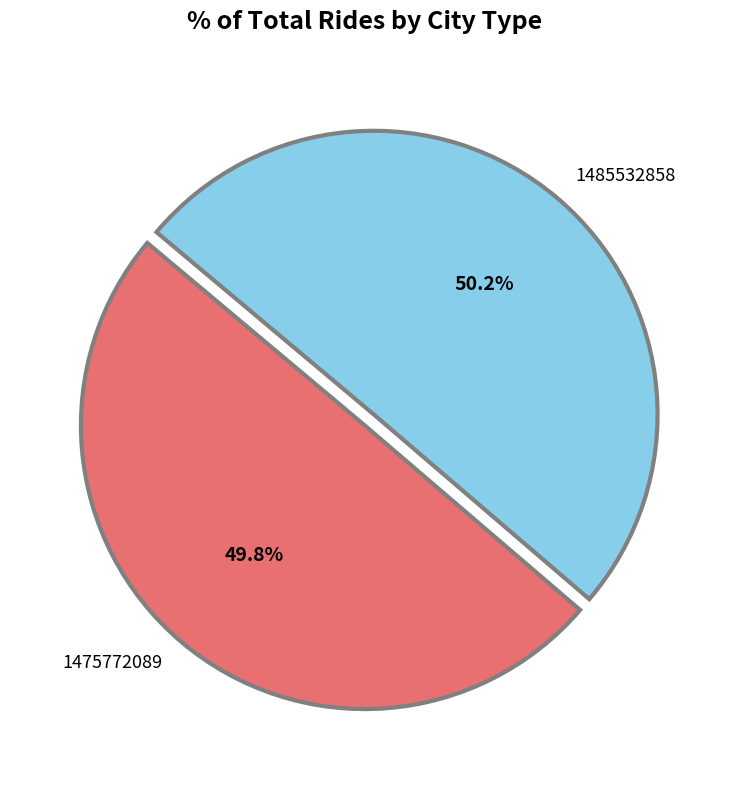

Approximately how many times larger is the value at 1475772089 compared to 1485532858?

1.0